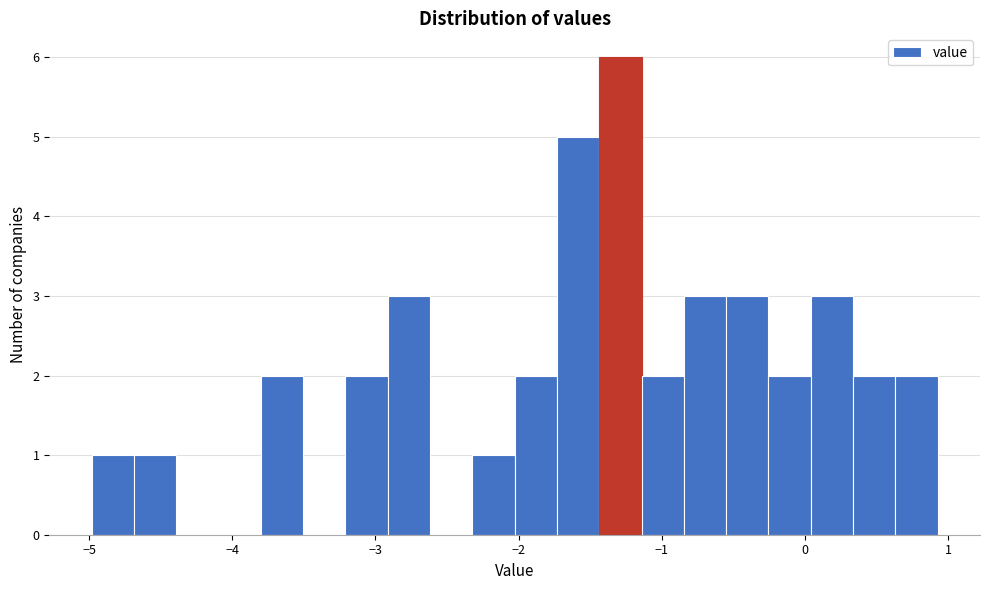

Read against the x-axis, roughly where is the centre of the tallest bar?

-1.3